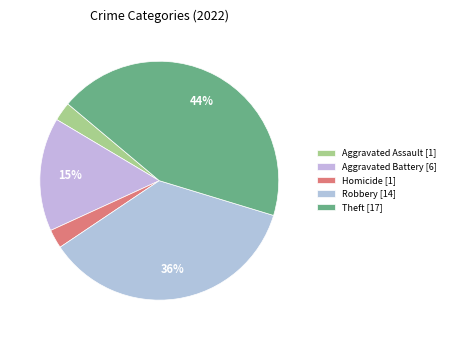

Count the number of slices in the pie.

5